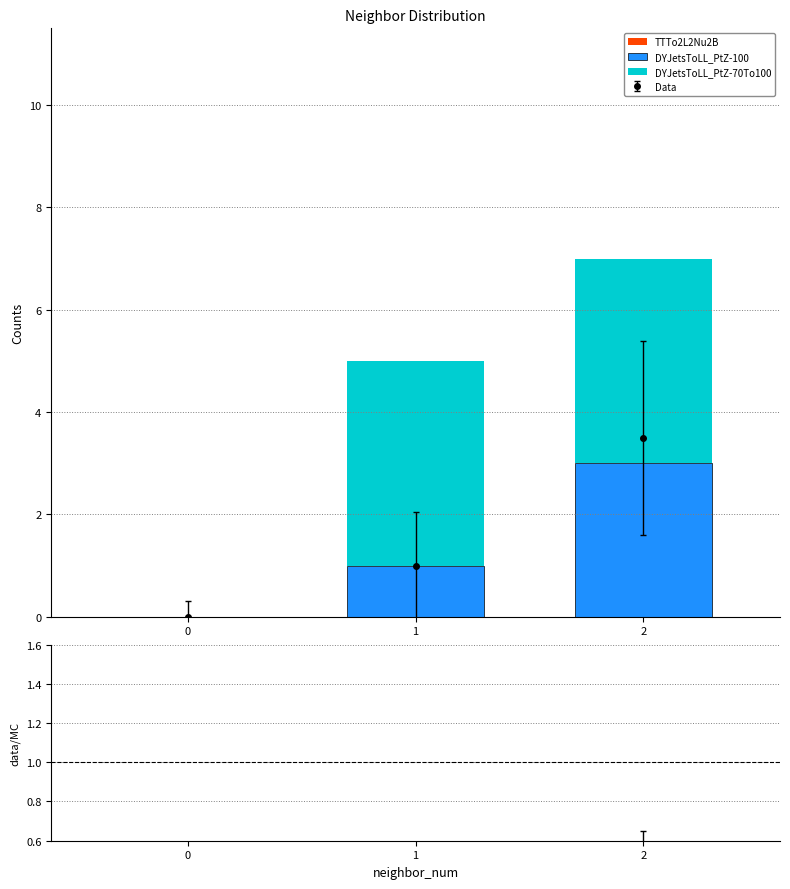

What is the average value of the DYJetsToLL_PtZ-70To100 series?

3